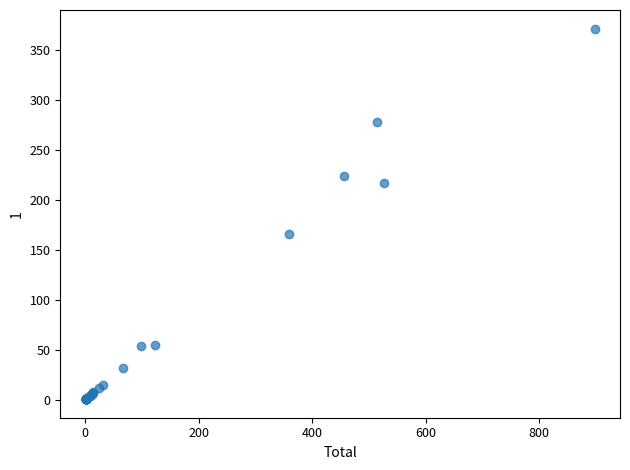

What Y value in the scatter plot is closest to 186?

166